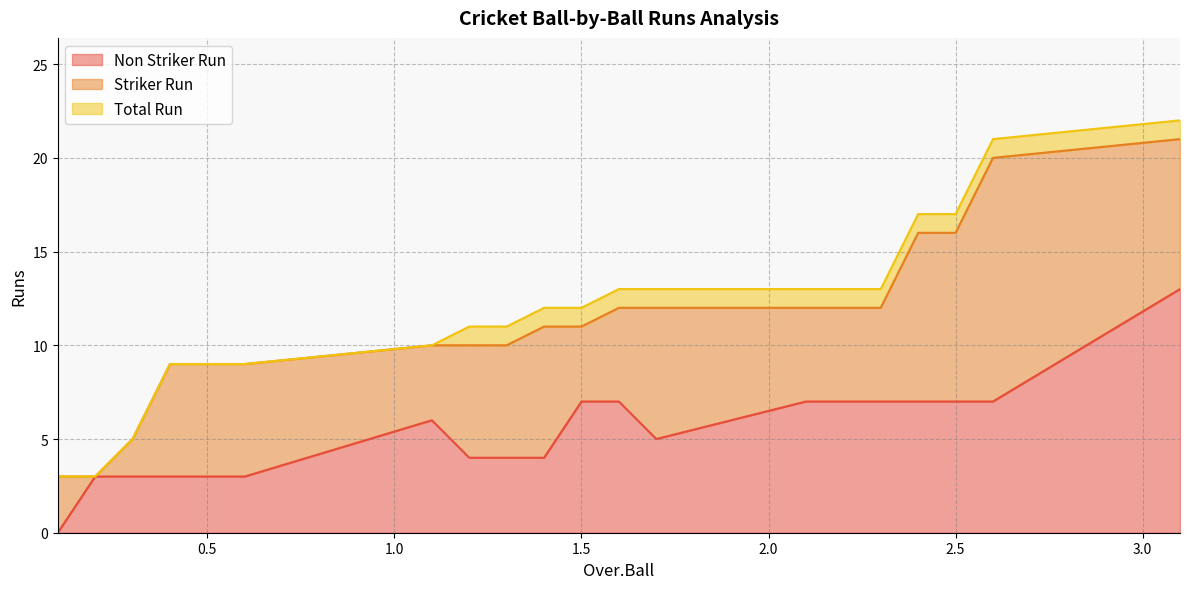

True or false: Total Run has more than 2 points higher than both neighbors.

False